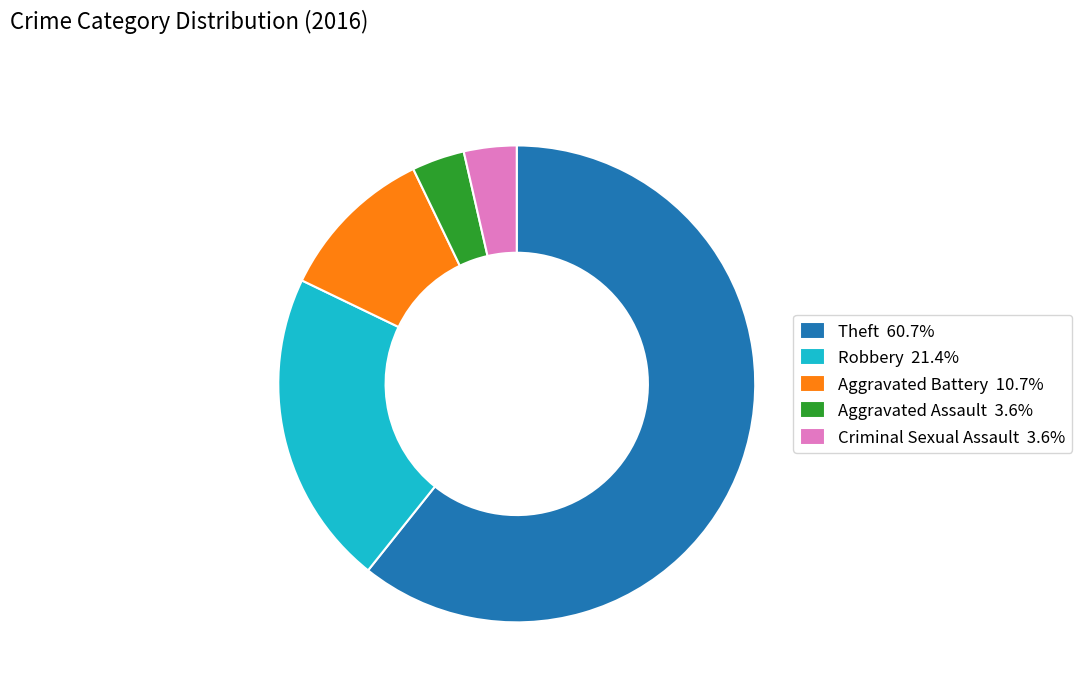

Combined, do Criminal Sexual Assault and Robbery account for over 50%?

No